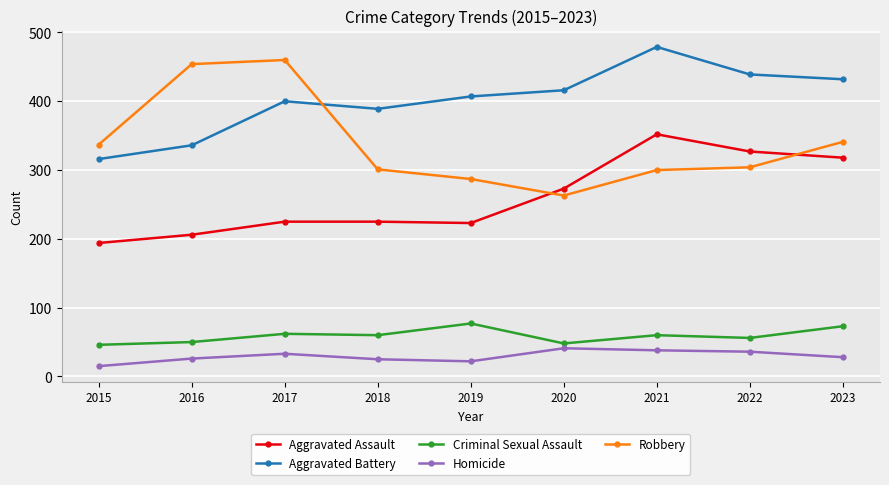

What is the difference between the Robbery values at 2021 and 2017?

160